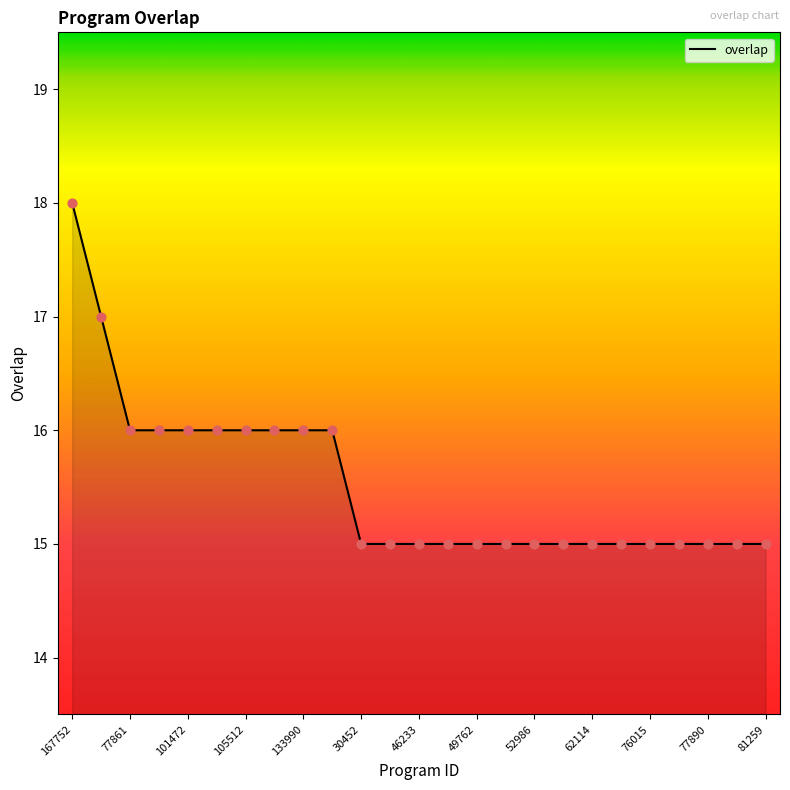

What is the difference between the maximum and minimum values?

3